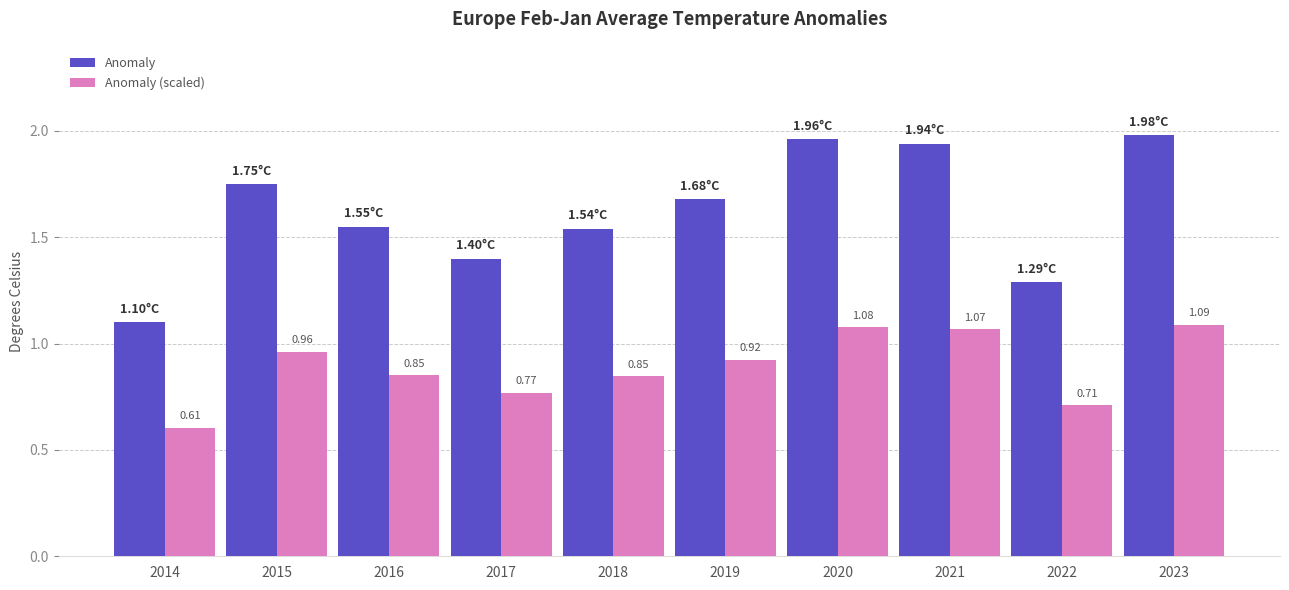

What is the total value across all series at 2023?

3.1